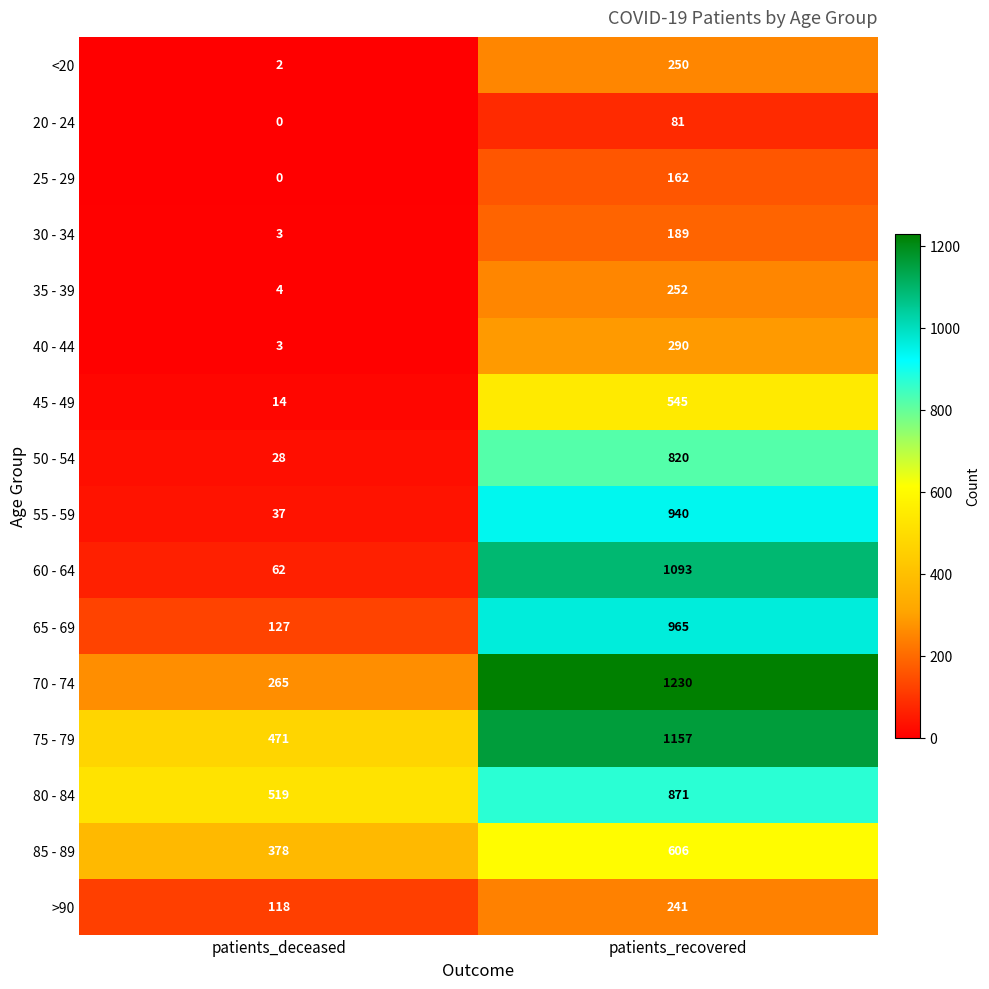

Which category has the lowest value in the 60 - 64 series?

patients_deceased